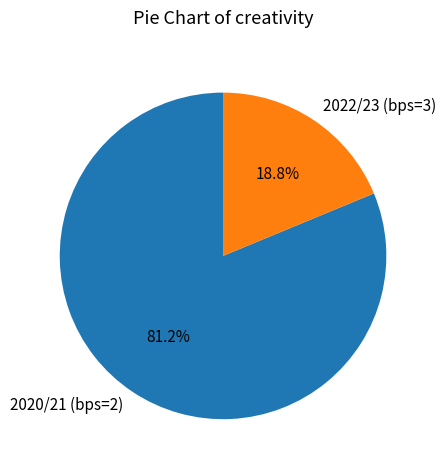

To the nearest percent, what portion does 2020/21 (bps=2) represent?

81%